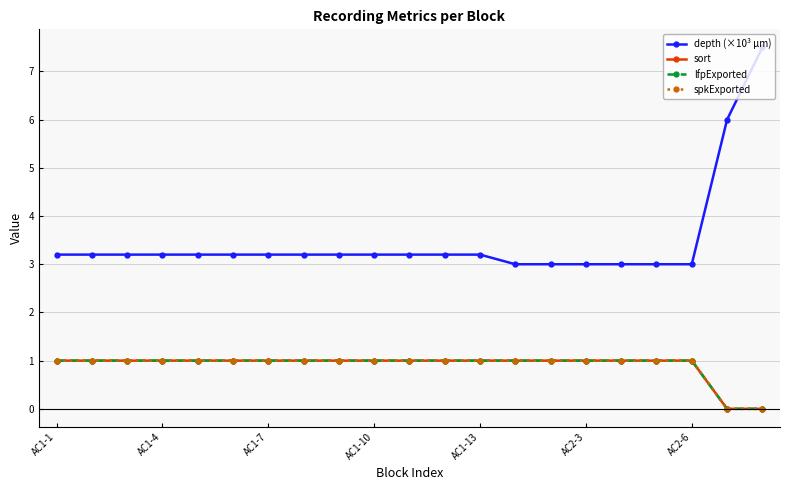

Does the chart display data point markers on the line(s)?

Yes